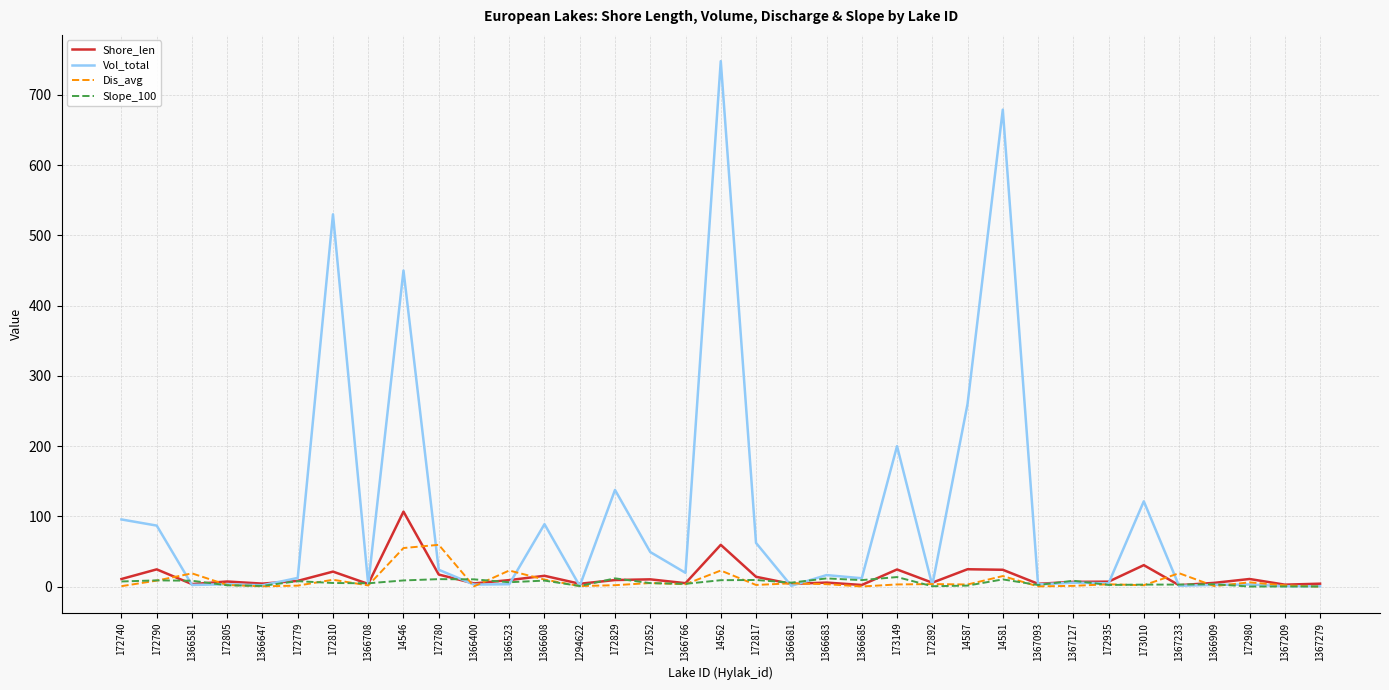

True or false: Dis_avg has a value of 9.9 at 172810.

True